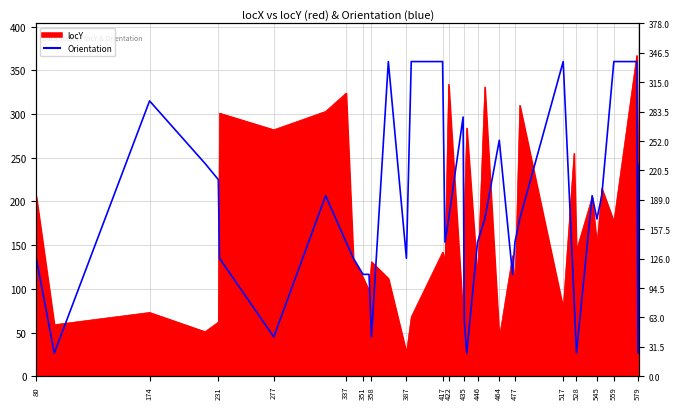

Where is the data nearest to the value 193?

422